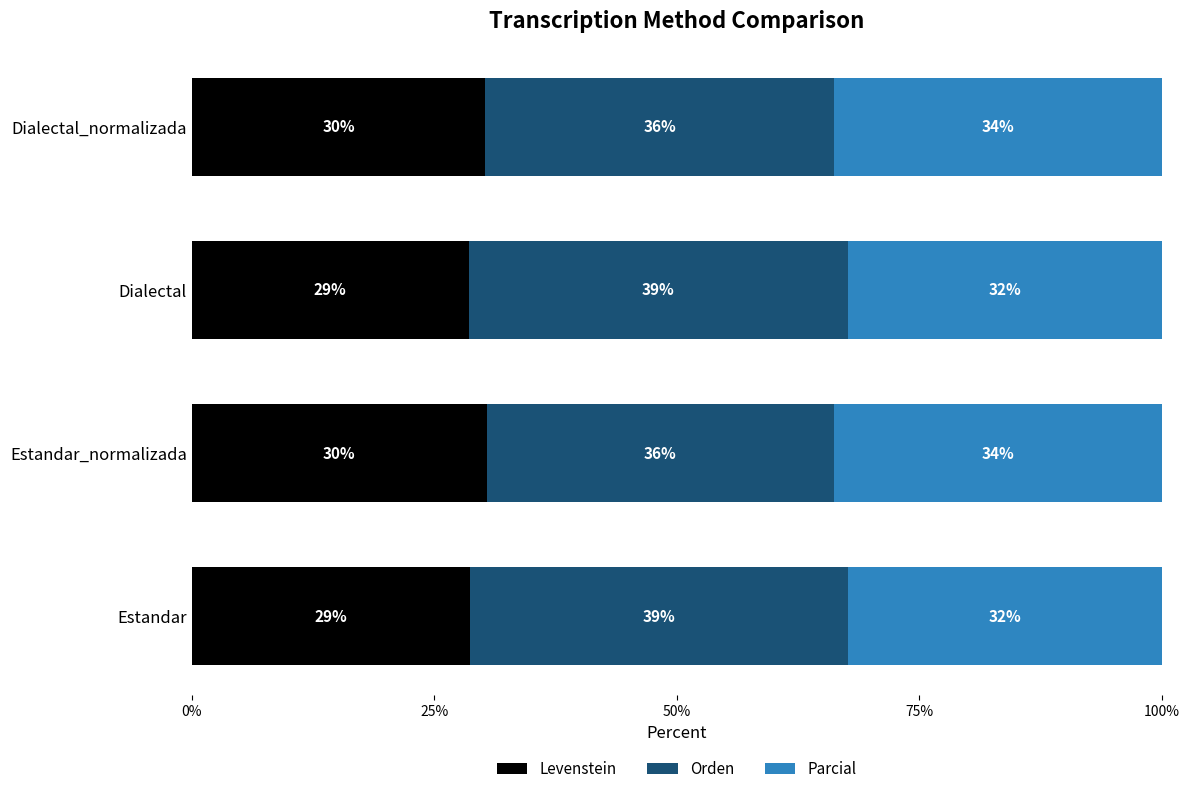

What is the difference between the maximum and minimum values in the Orden series?

3.3